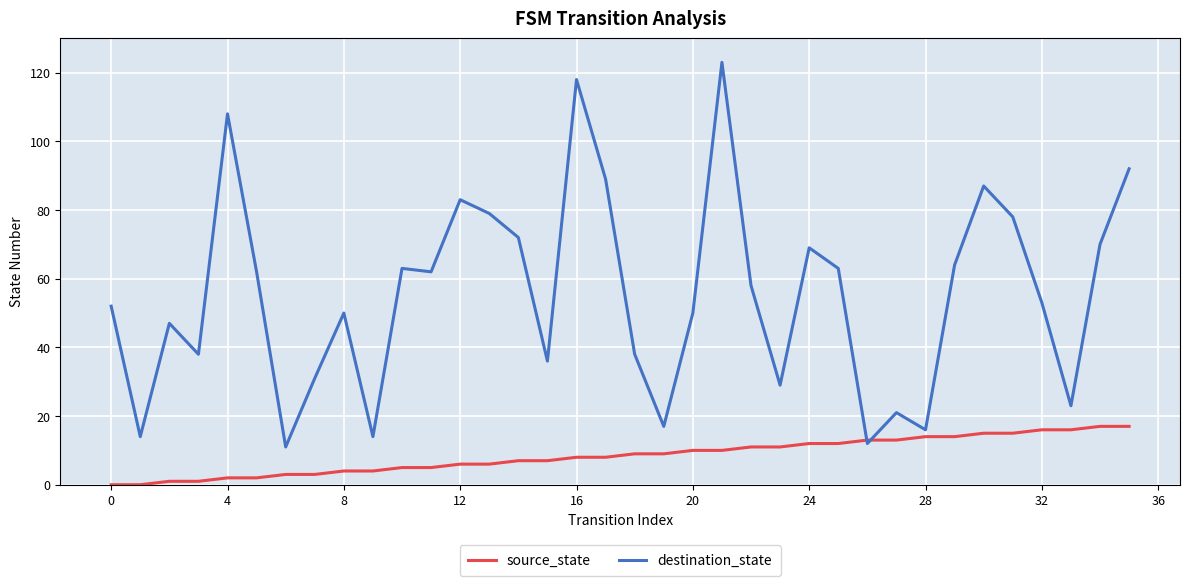

List the series in order of their peak value, highest first.

destination_state, source_state